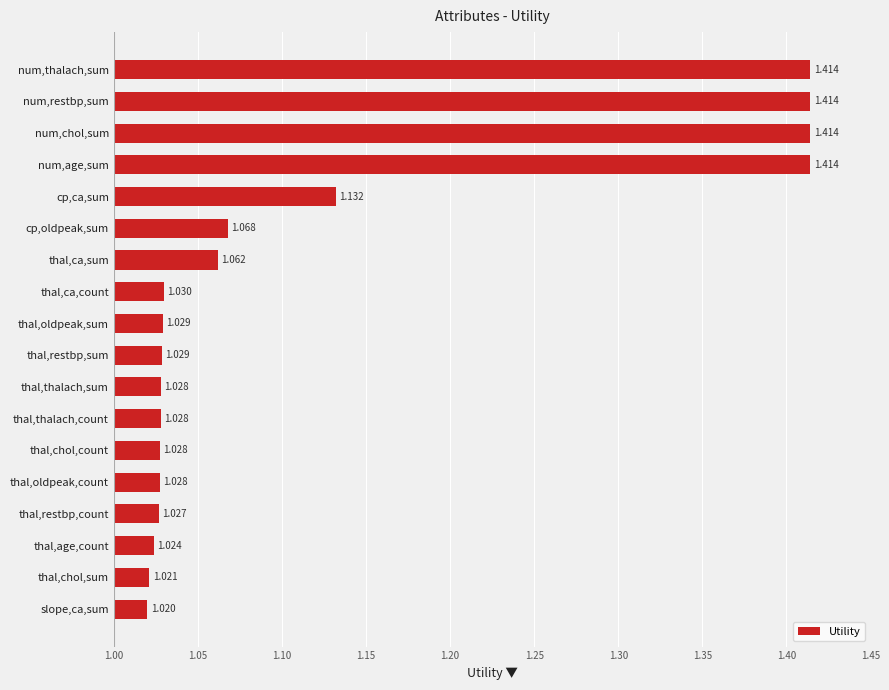

At which label is the value closest to 1?

slope,ca,sum